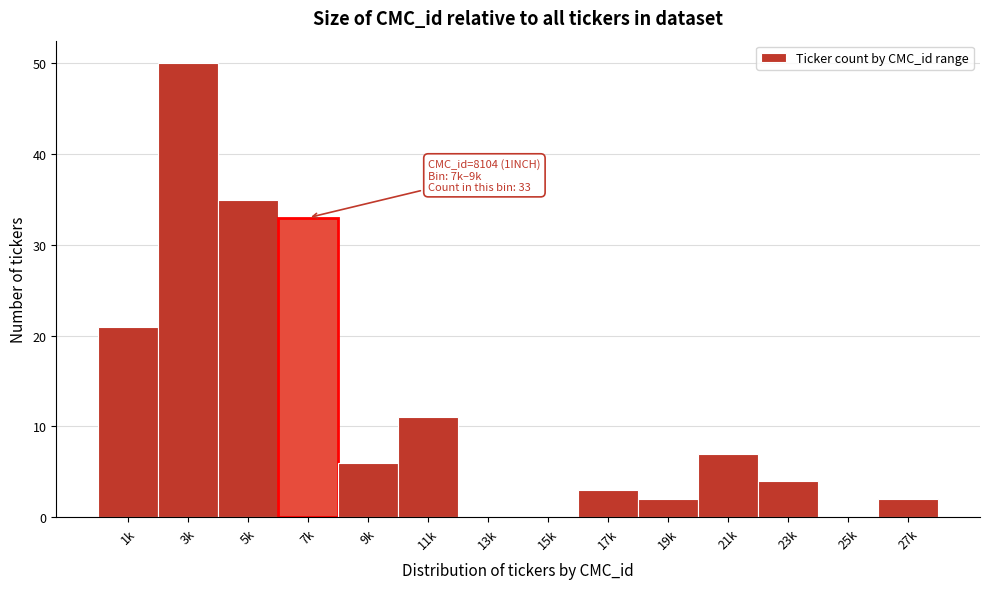

Reading right to left, transcribe all the data shown in this chart.

27k=2	25k=0	23k=4	21k=7	19k=2	17k=3	15k=0	13k=0	11k=11	9k=6	7k=33	5k=35	3k=50	1k=21